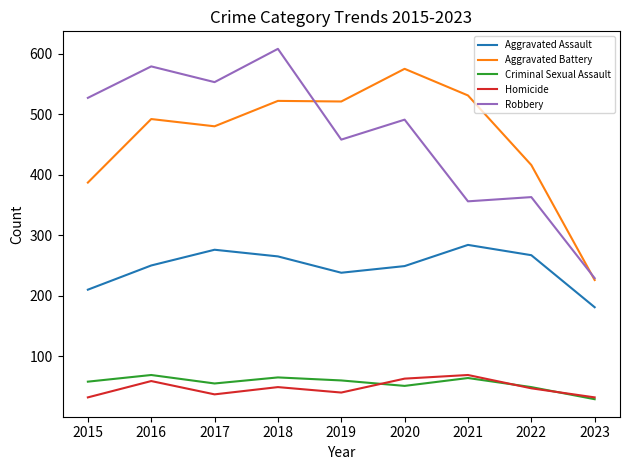

True or false: Aggravated Battery and Criminal Sexual Assault intersect in this chart.

False